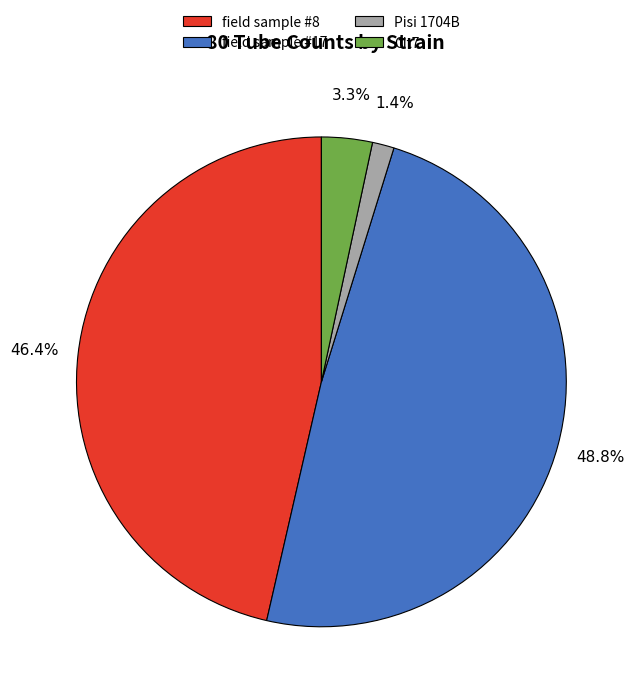

Combined, do field sample #8 and Pisi 1704B account for over 50%?

No